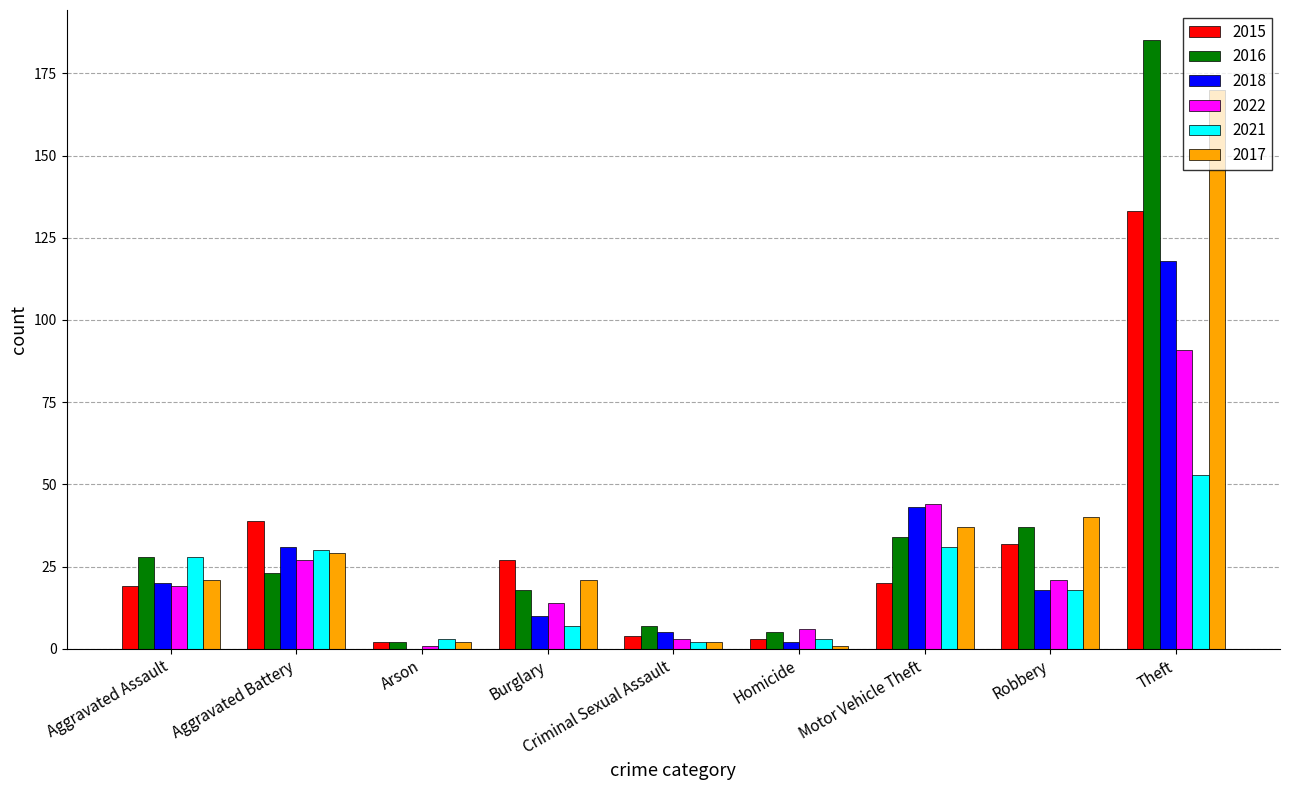

Is it true that 2021 equals 32 at Robbery?

False